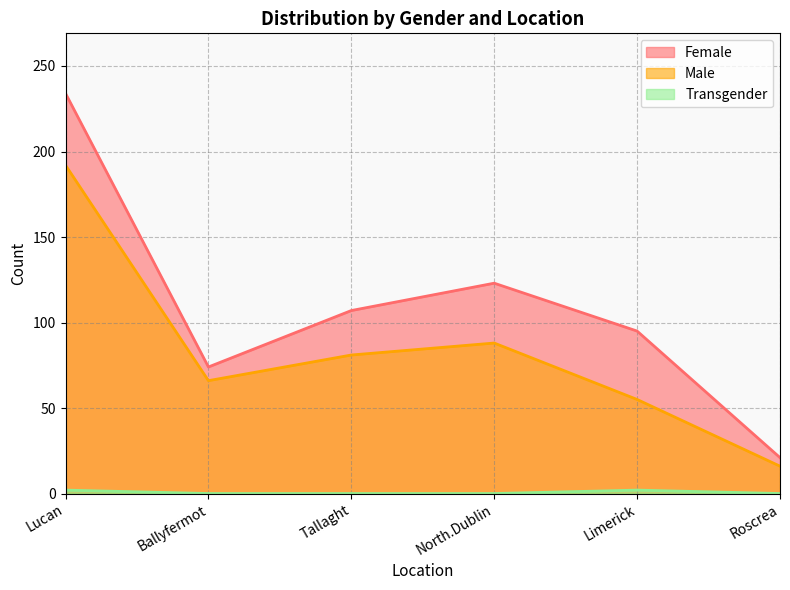

At which category does Female reach its first local valley?

Ballyfermot